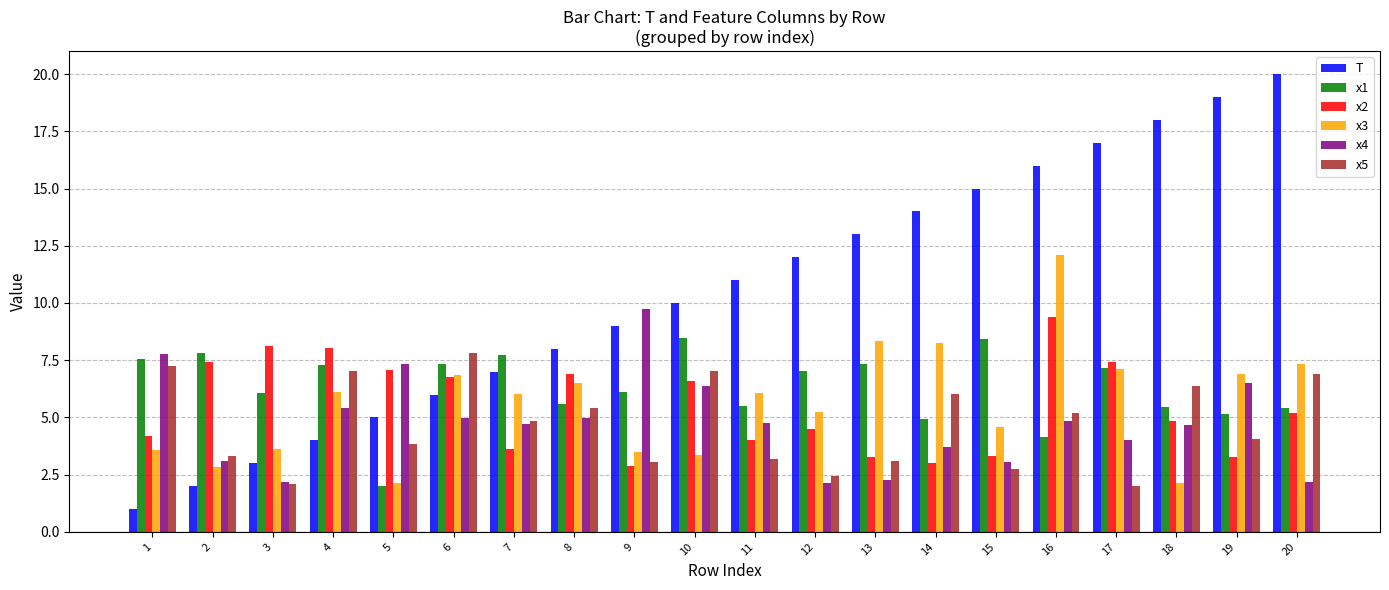

What is the spread (max minus min) of values at 10?

6.6